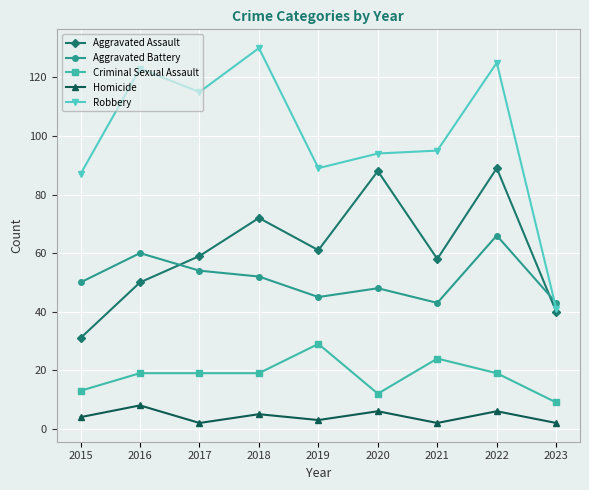

Which series has the largest total across all categories?

Robbery